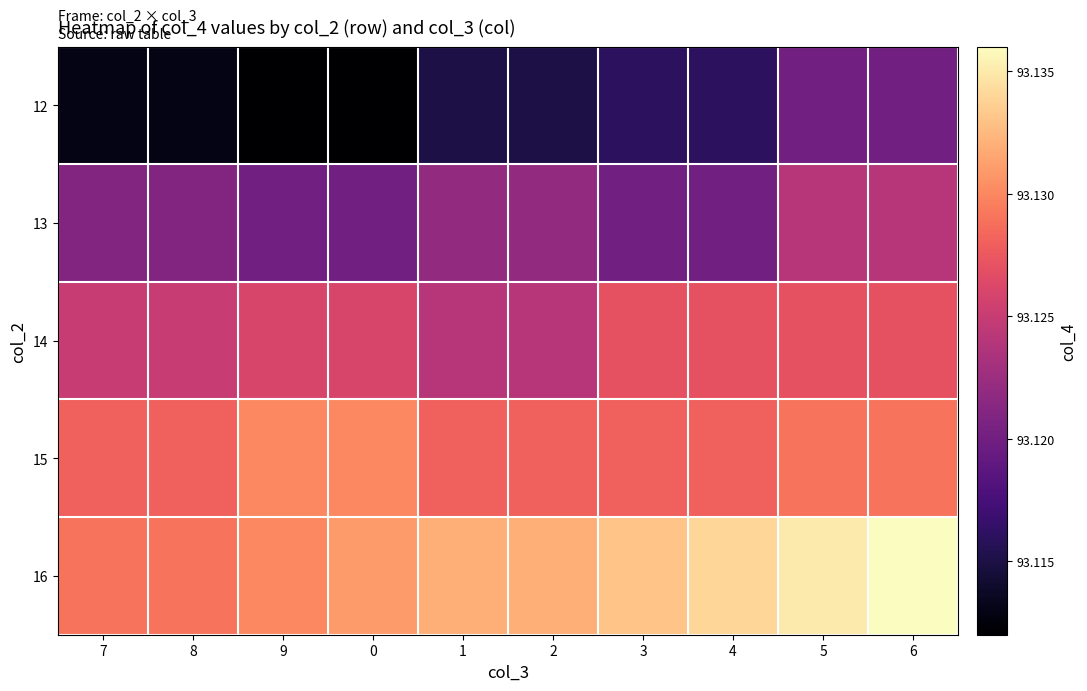

Reading right to left, transcribe all the data shown in this chart.

12: 6=93.1	5=93.1	4=93.1	3=93.1	2=93.1	1=93.1	0=93.1	9=93.1	8=93.1	7=93.1
13: 6=93.1	5=93.1	4=93.1	3=93.1	2=93.1	1=93.1	0=93.1	9=93.1	8=93.1	7=93.1
14: 6=93.1	5=93.1	4=93.1	3=93.1	2=93.1	1=93.1	0=93.1	9=93.1	8=93.1	7=93.1
15: 6=93.1	5=93.1	4=93.1	3=93.1	2=93.1	1=93.1	0=93.1	9=93.1	8=93.1	7=93.1
16: 6=93.1	5=93.1	4=93.1	3=93.1	2=93.1	1=93.1	0=93.1	9=93.1	8=93.1	7=93.1